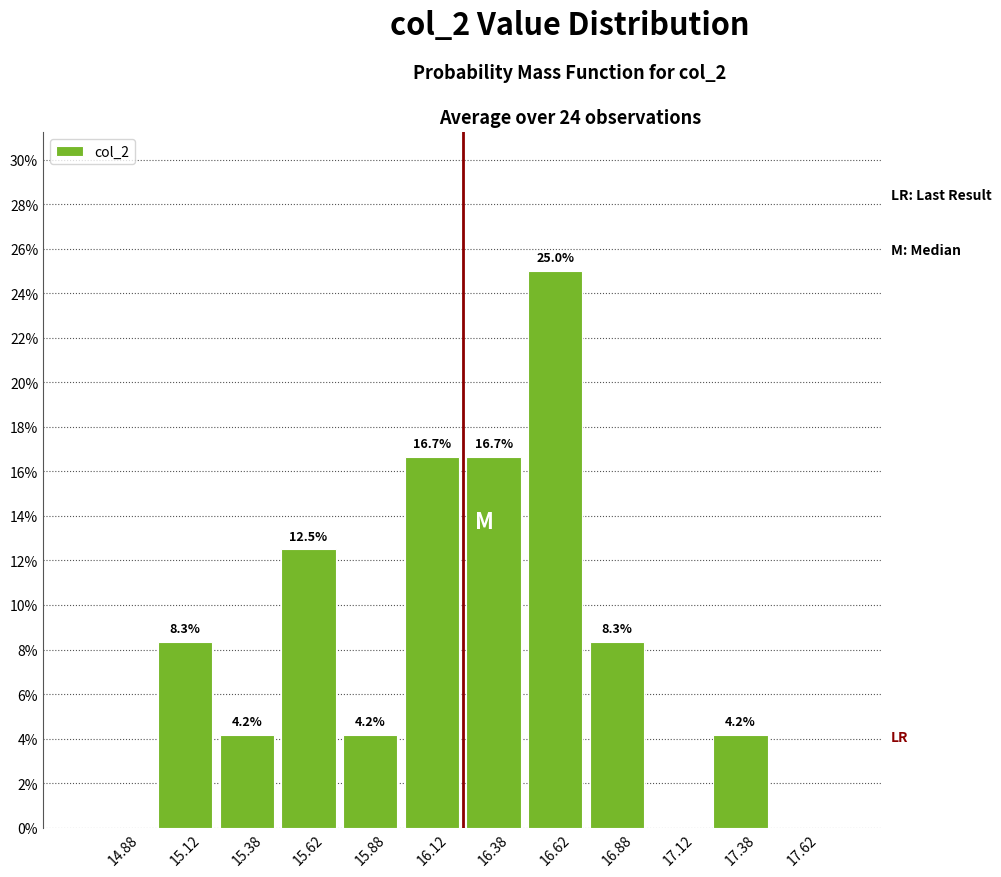

Over which range of the x-axis is the bar tallest?

16.50 to 16.75